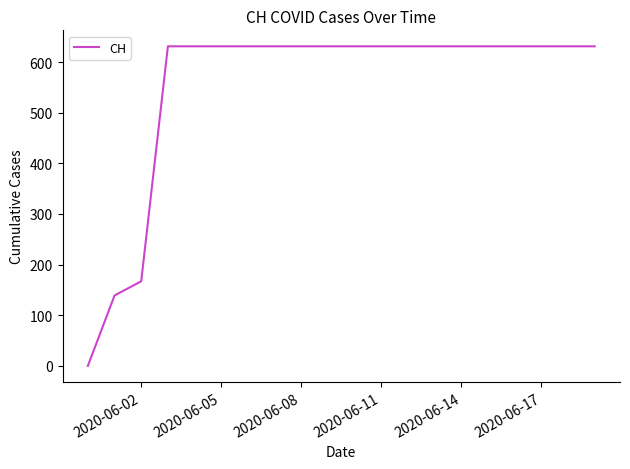

What is the difference between the maximum and minimum values?

631